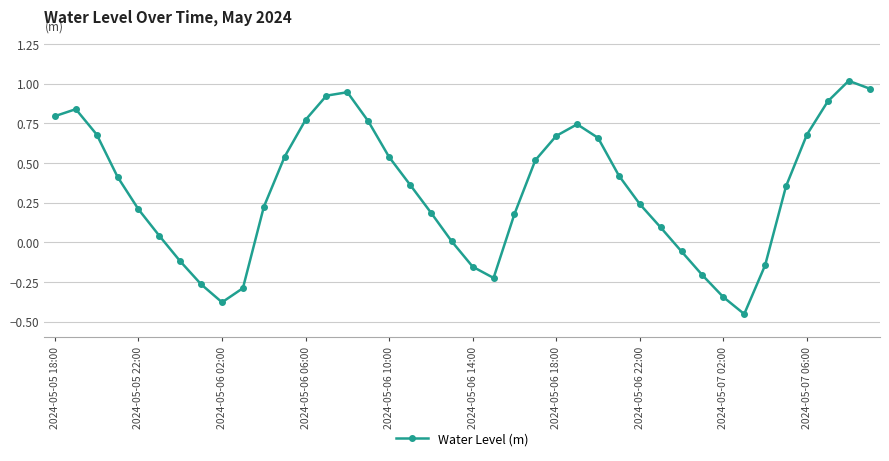

How many interior local valleys (lower than both neighbors) does the data have?

3